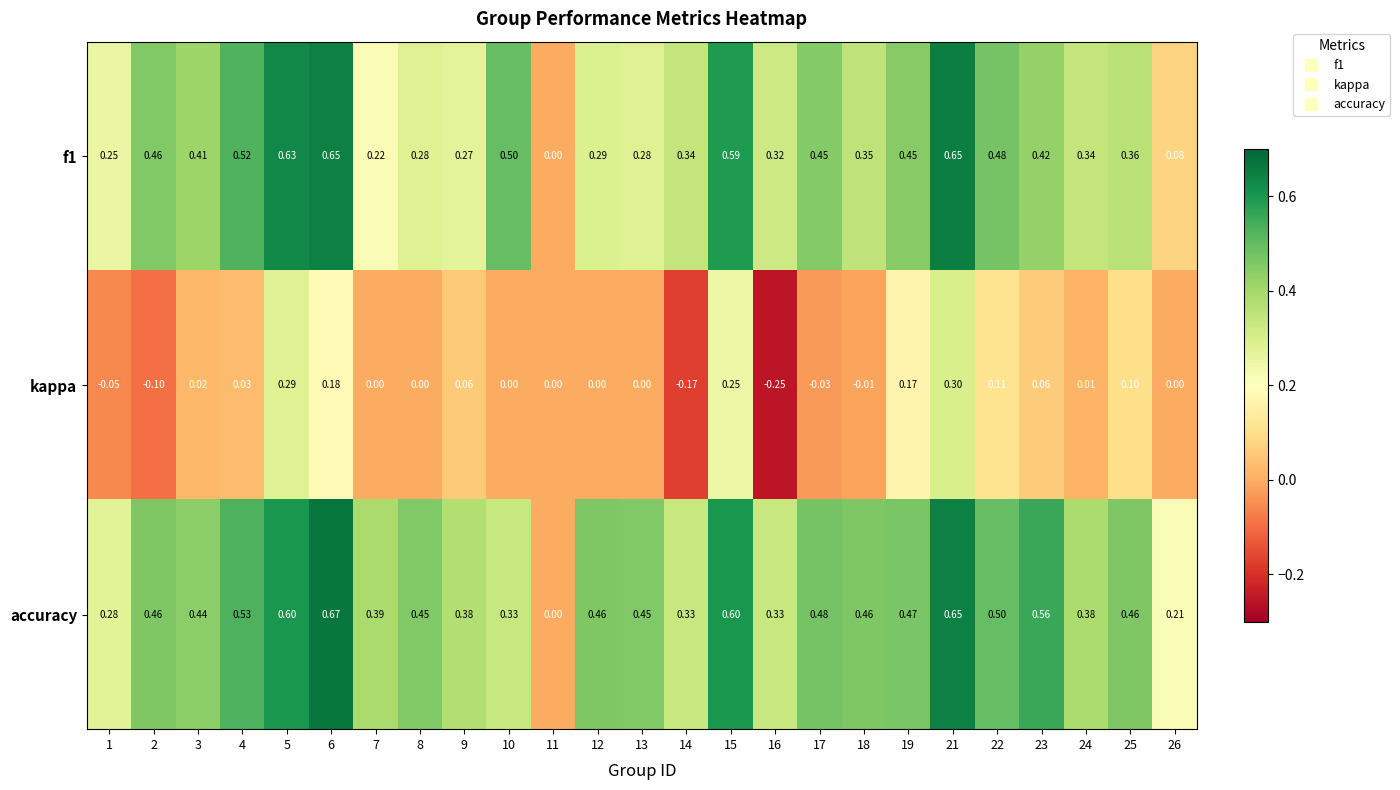

At 7, list the series in order from smallest to largest.

kappa, f1, accuracy